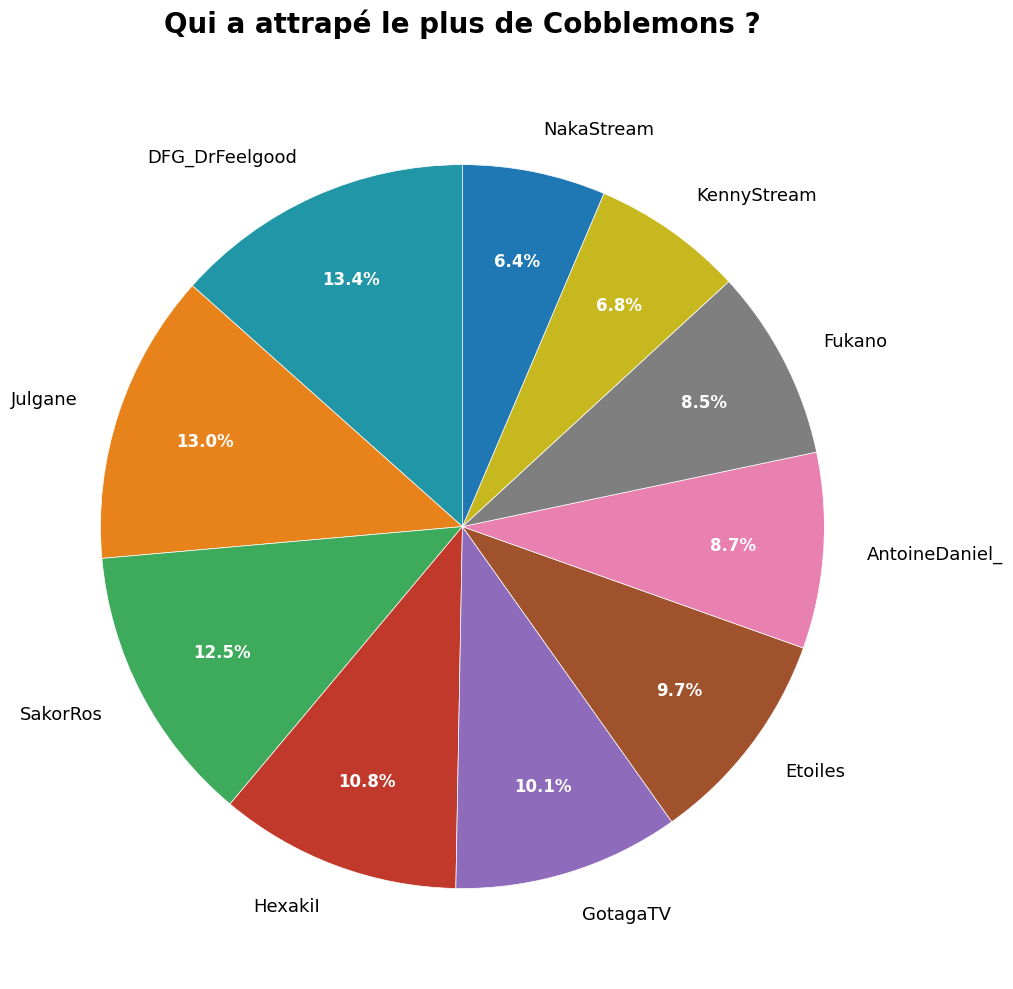

What percentage is the AntoineDaniel_ slice, to the nearest percent?

9%